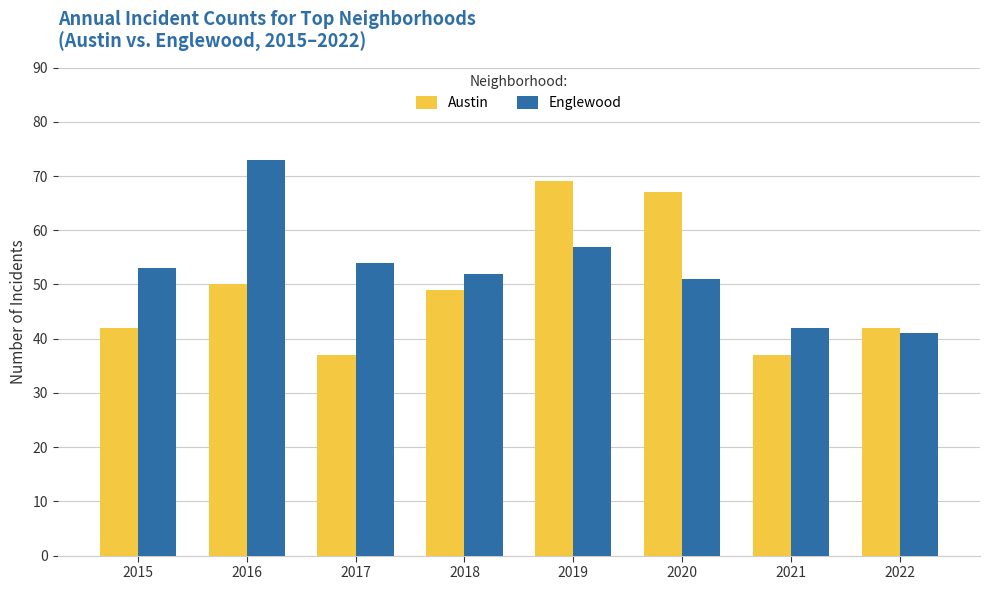

At how many categories does at least one series exceed 61?

3